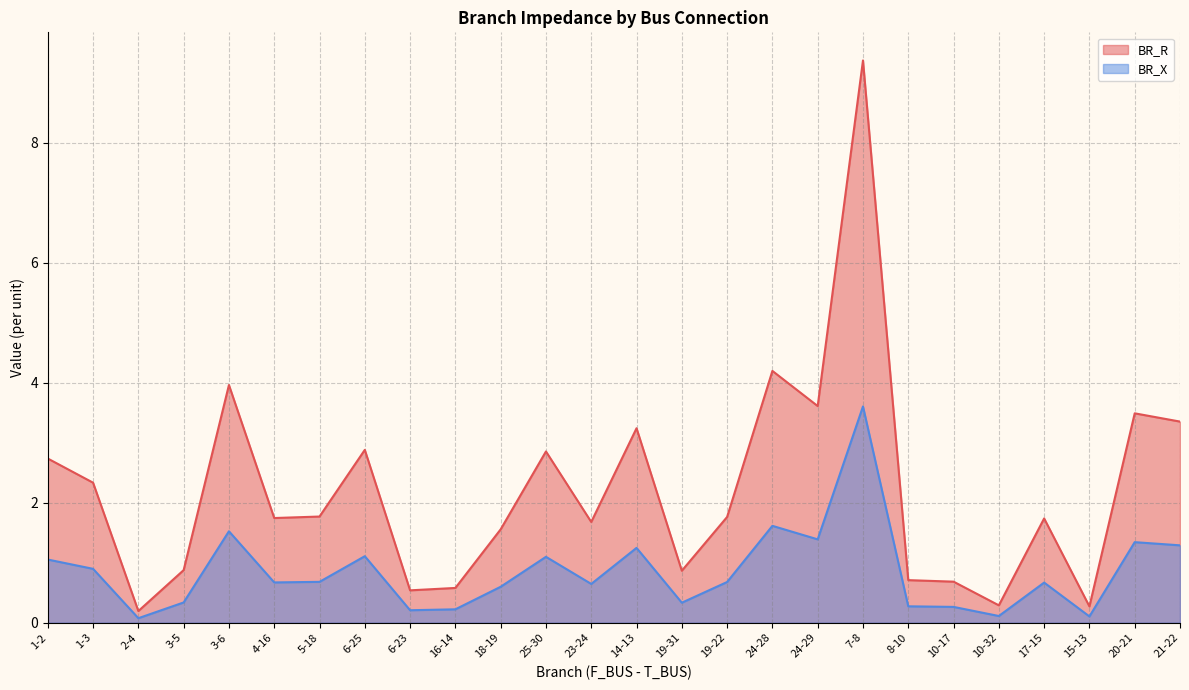

How many values in the BR_R series are below 1?

9